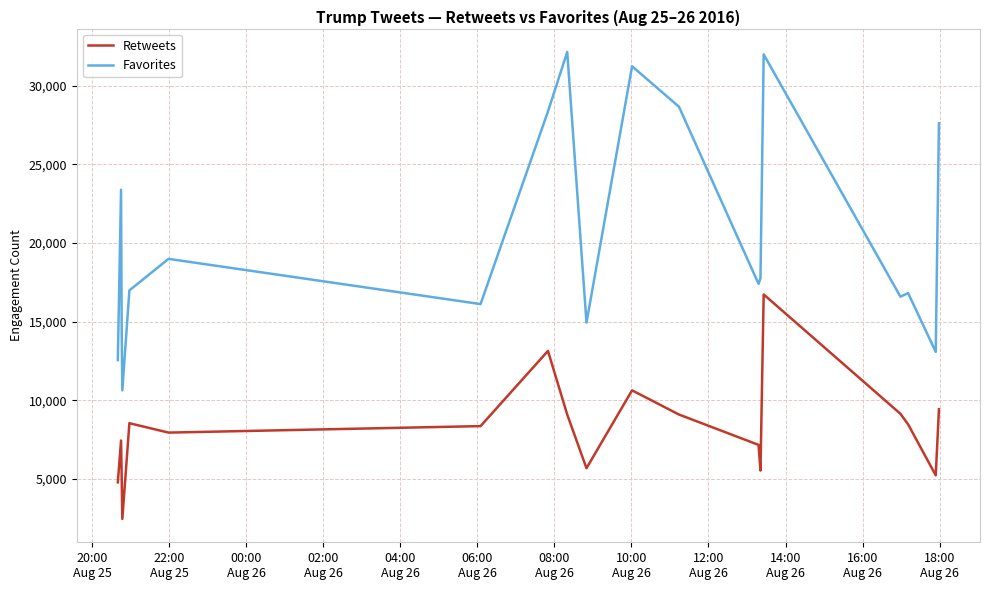

Which series has the widest spread of values?

Favorites